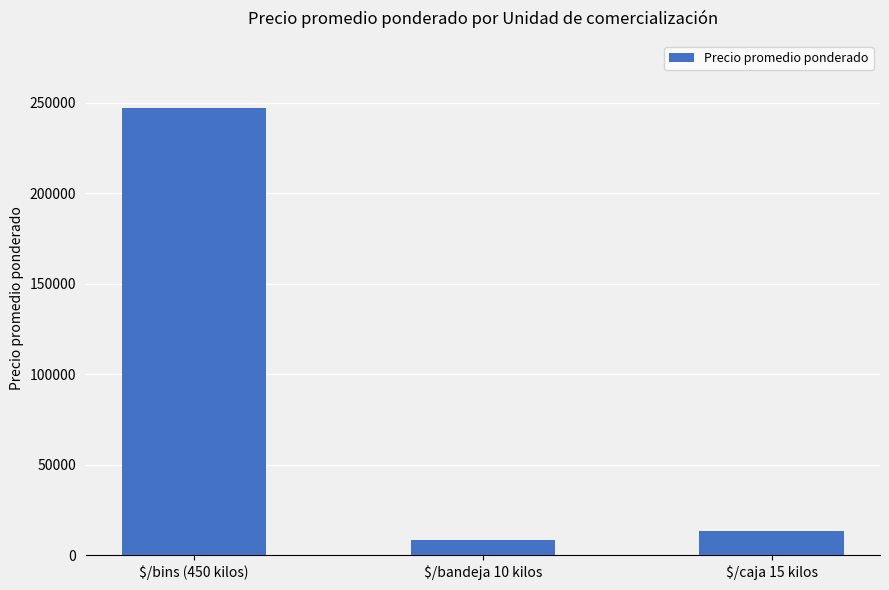

What is the label of the 3rd bar from the right?

$/bins (450 kilos)